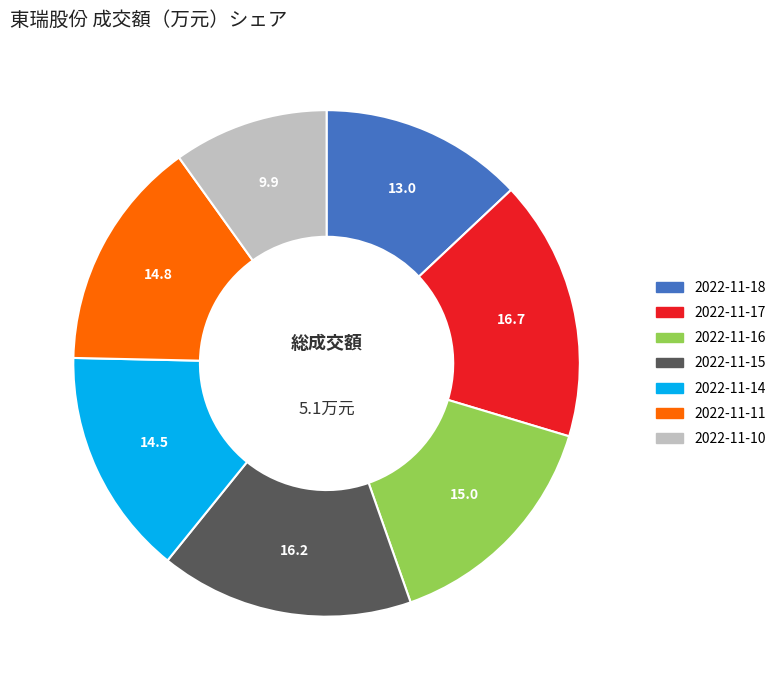

How many segments does this pie chart have?

7